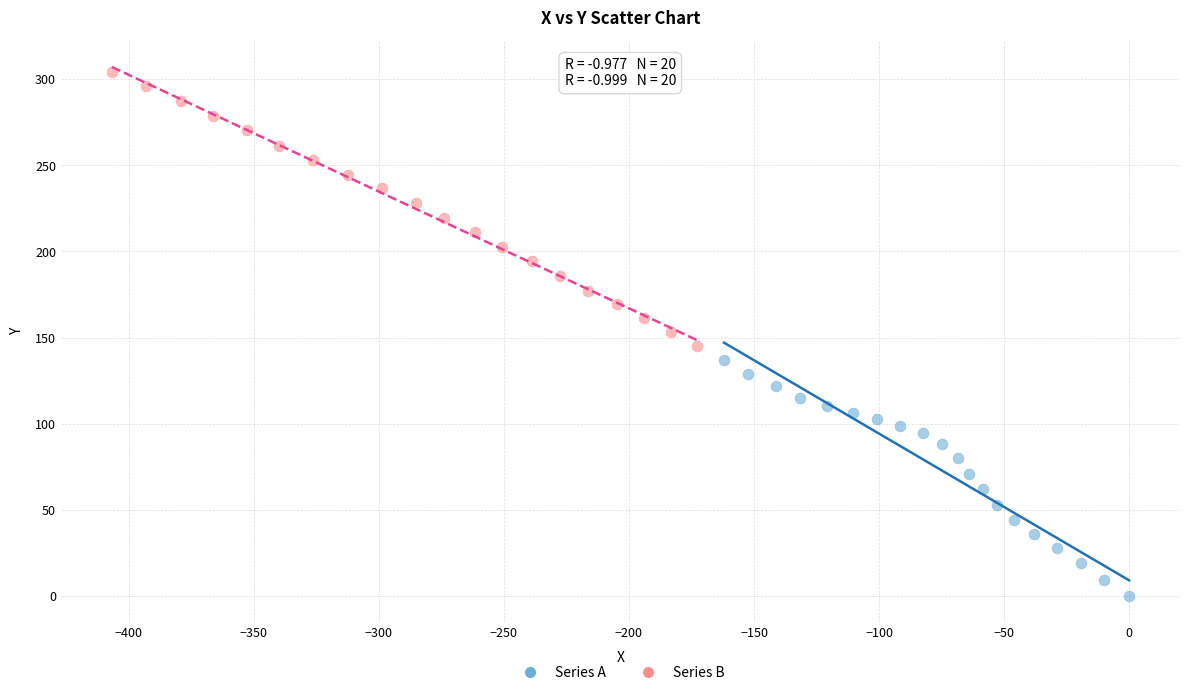

Which series has the largest Y range (max minus min)?

Series B